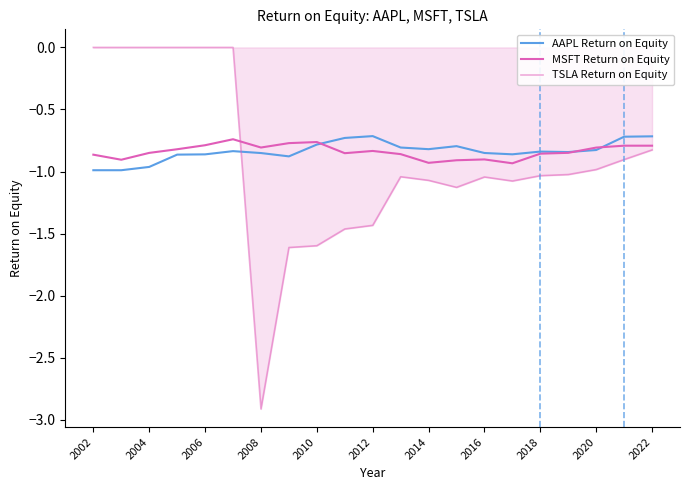

What is the difference between the maximum and minimum values in the MSFT Return on Equity series?

0.2